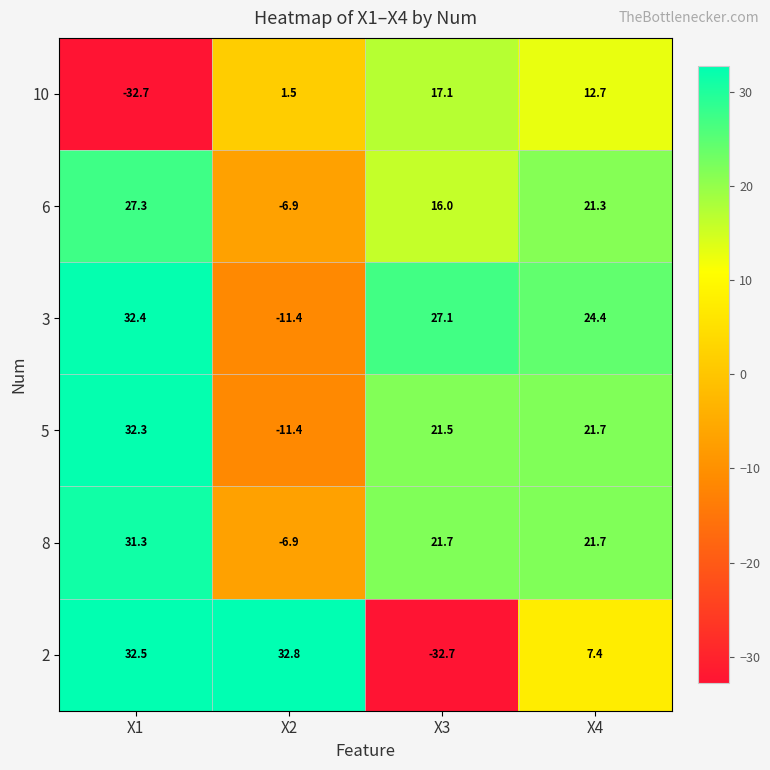

List the series in order of their peak value, lowest first.

10, 6, 8, 5, 3, 2